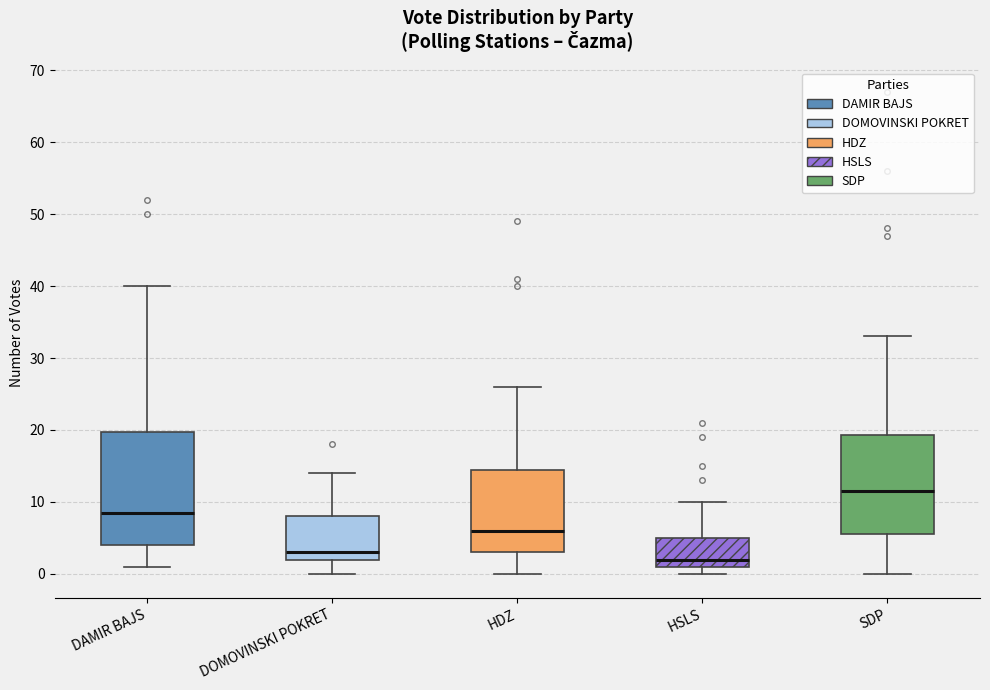

Reading left to right, transcribe this box plot: for each box, give where its median line is, the range the box spans, and where its two whiskers end, as read against the y-axis. The values are not printed on the chart, so give them approximately, as read against the axis.

DAMIR BAJS: median 9, box 4 to 20, whiskers 1 to 40
DOMOVINSKI POKRET: median 3, box 2 to 8, whiskers 0 to 14
HDZ: median 6, box 3 to 15, whiskers 0 to 26
HSLS: median 2, box 1 to 5, whiskers 0 to 10
SDP: median 12, box 6 to 19, whiskers 0 to 33